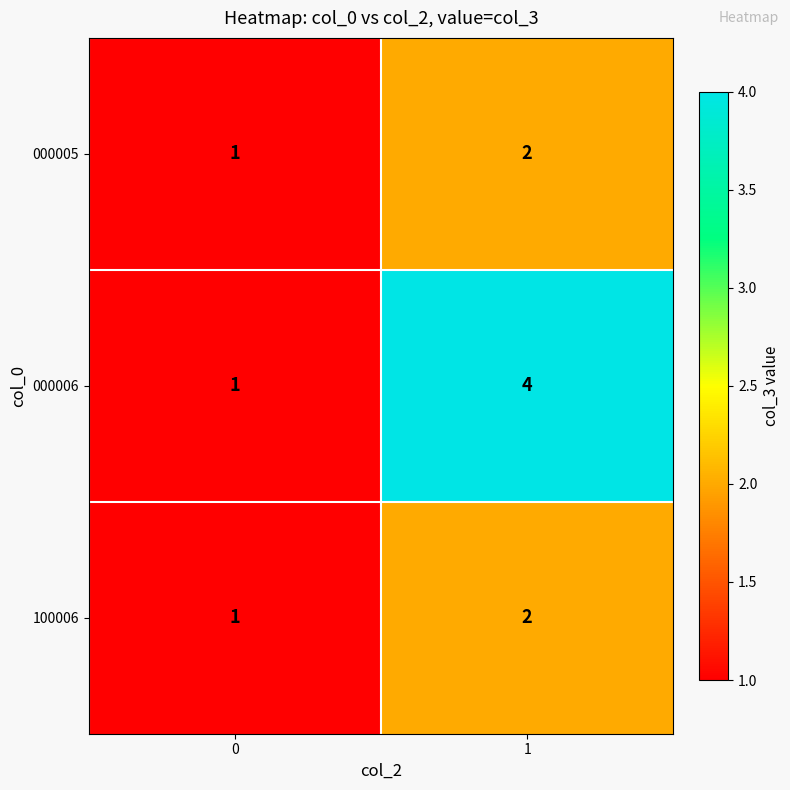

What is the total value across all series at 1?

8